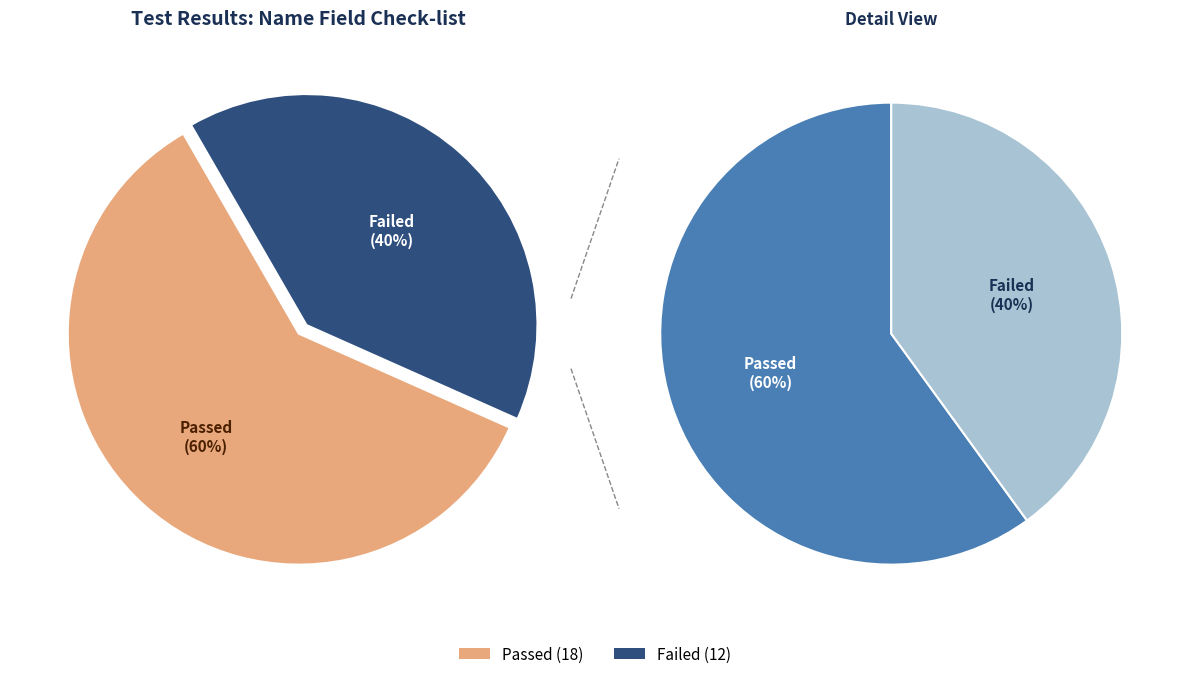

Count the number of slices in the pie.

2